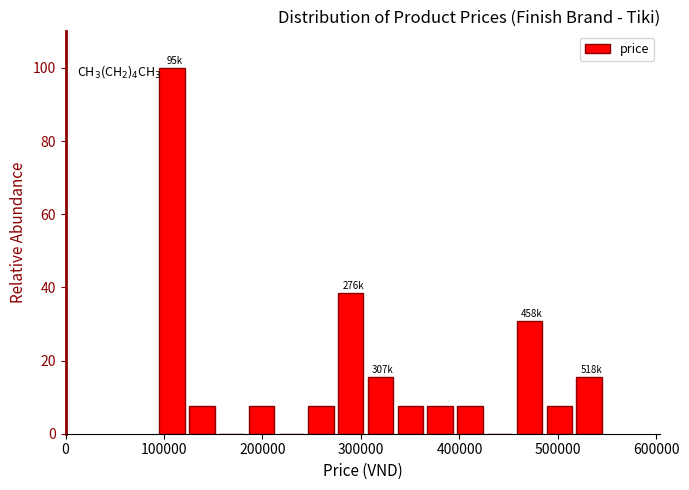

Around what value on the x-axis is the tallest bar? Give the approximate position of its centre, as read against the axis.

110000